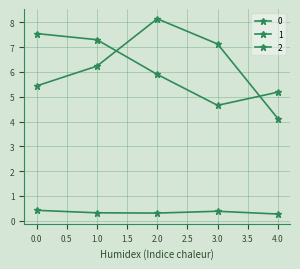

Reading left to right, what are all the values shown in this chart?

0: 5.4	6.2	8.1	7.1	4.1
1: 7.6	7.3	5.9	4.7	5.2
2: 0.4	0.3	0.3	0.4	0.3